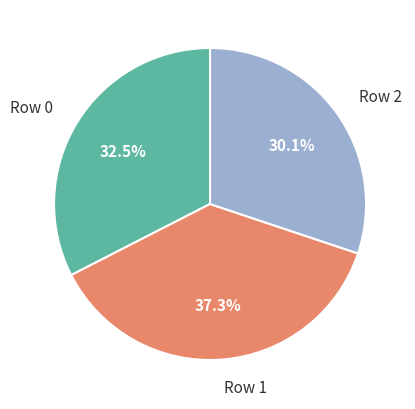

How many slices are in this pie chart?

3